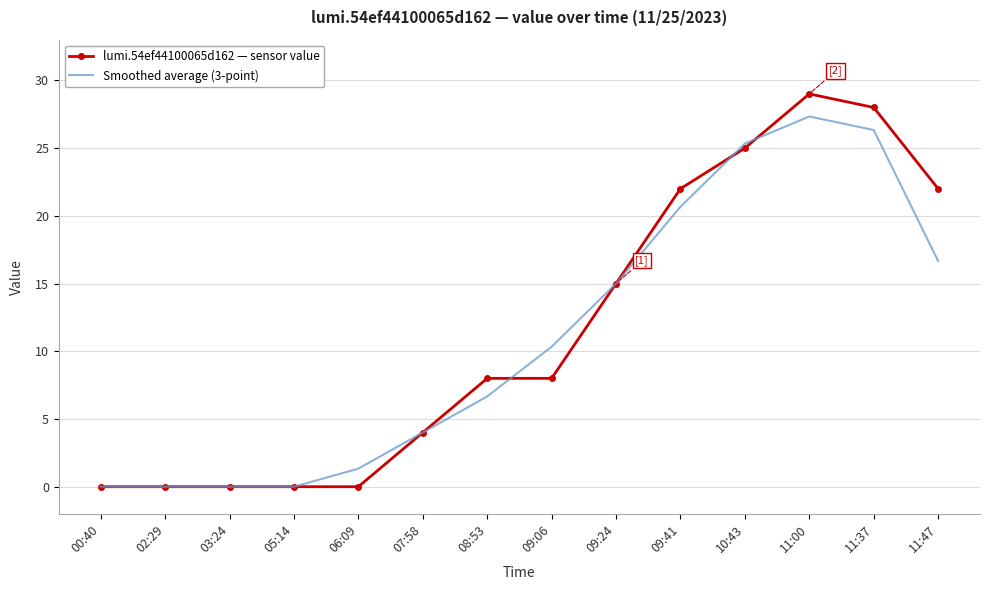

True or false: Smoothed average (3-point) has a value of 15.3 at 03:24.

False